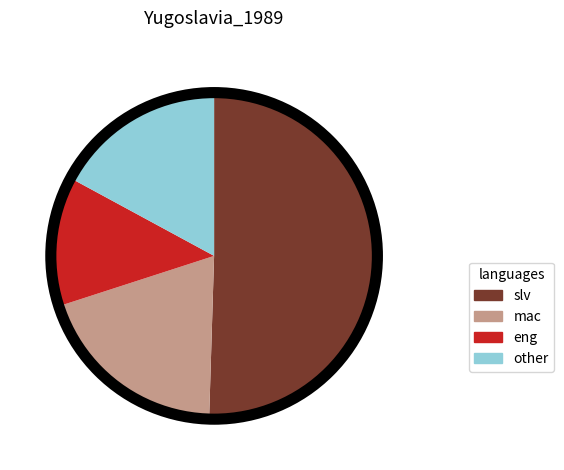

Does any single category account for the majority?

Yes